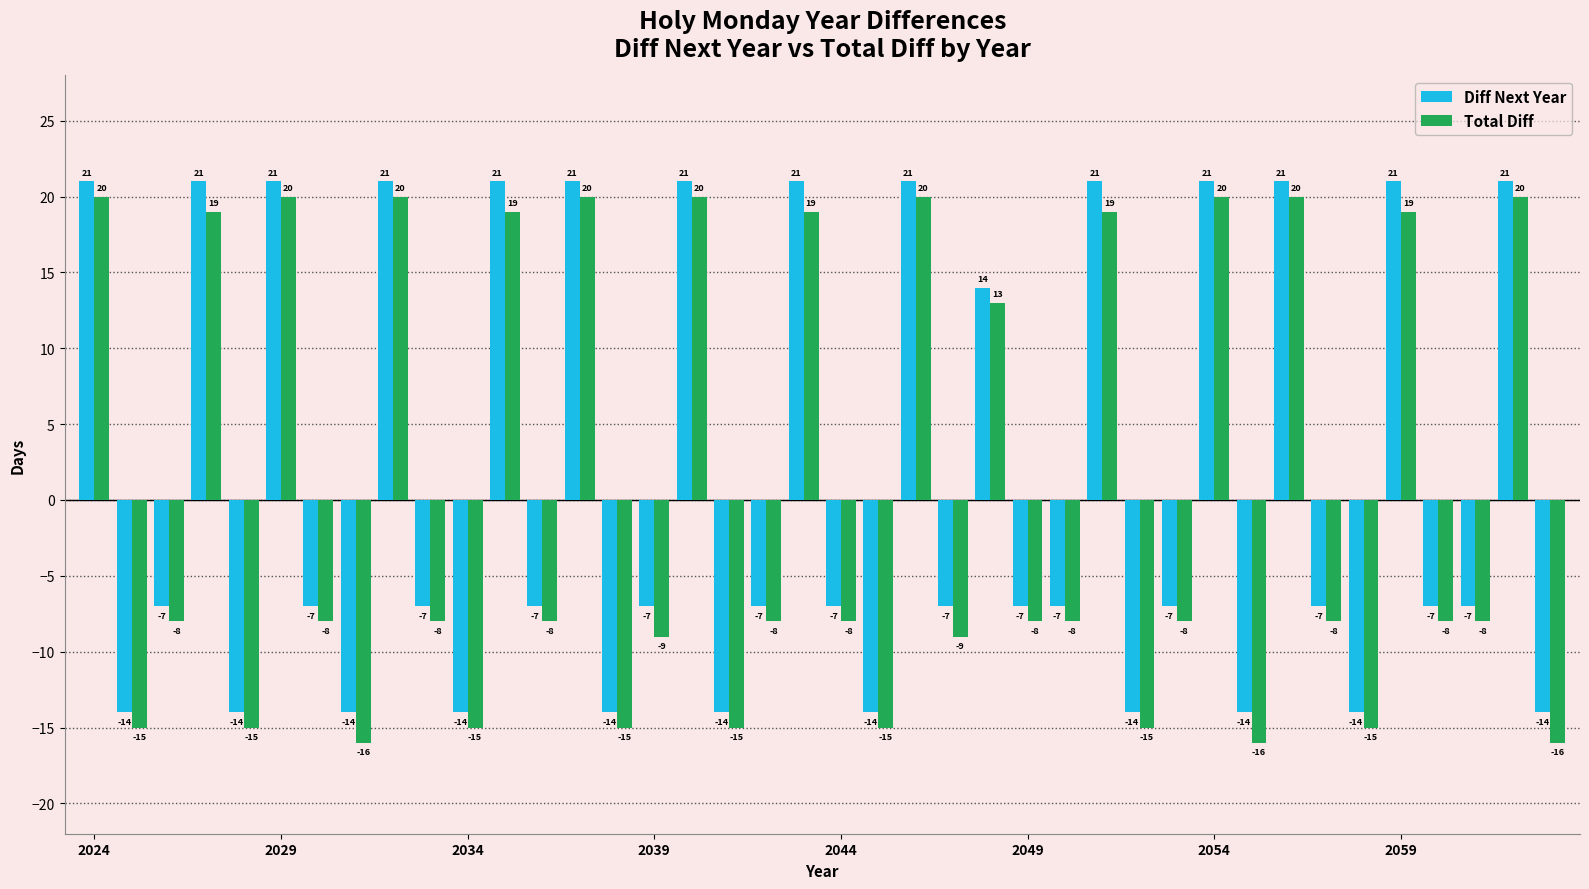

What is the sum of all Total Diff values?

6